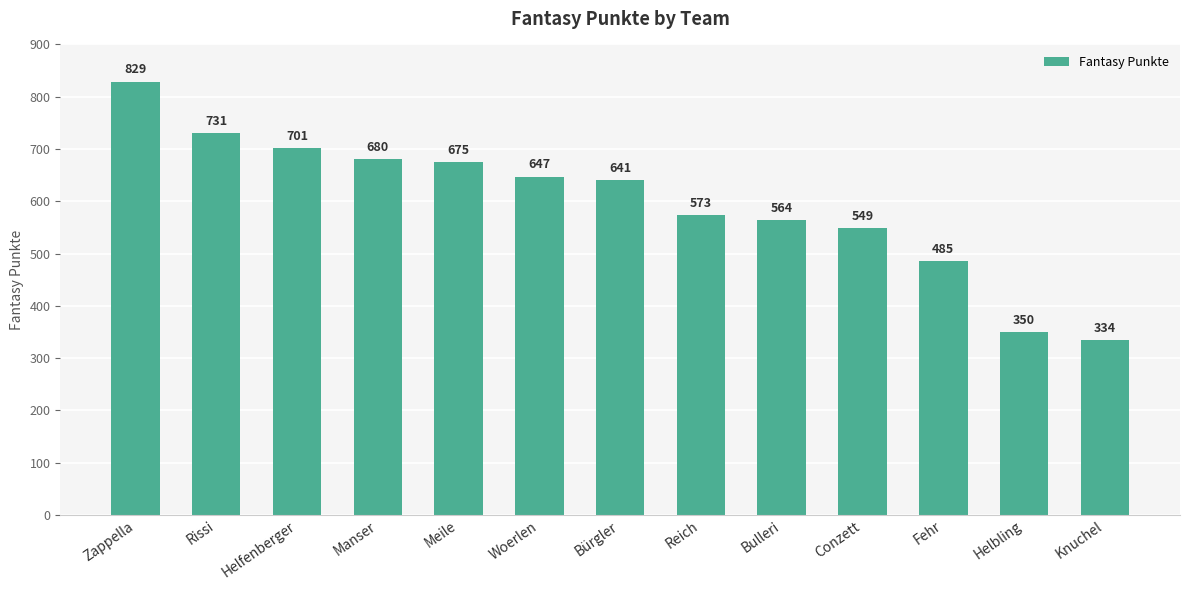

What position from the left is Meile?

5